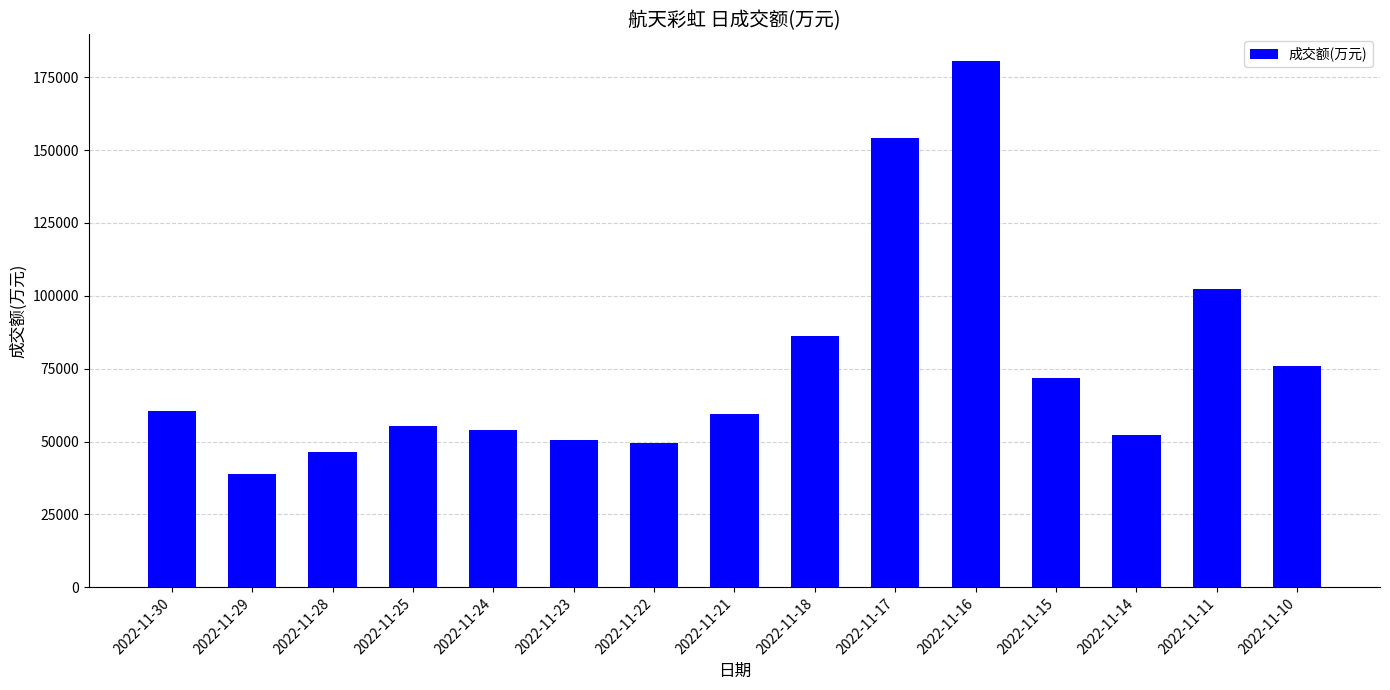

Count the number of categories in the chart.

15